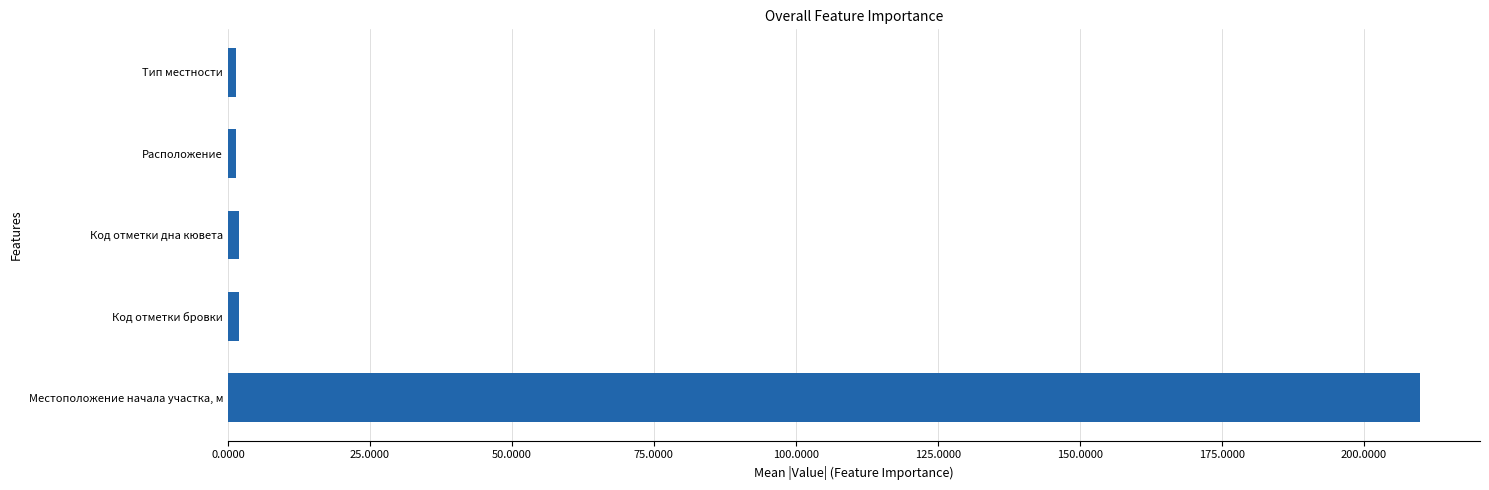

Which label corresponds to the largest value in the chart?

Местоположение начала участка, м